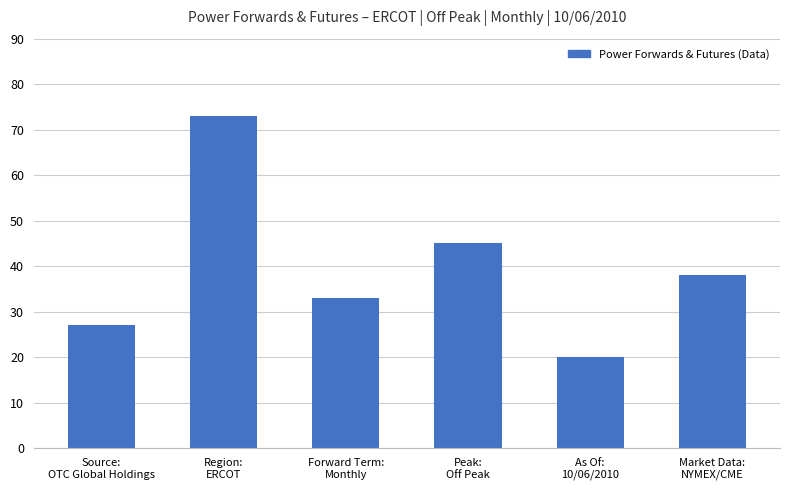

How many series are shown in this chart?

1